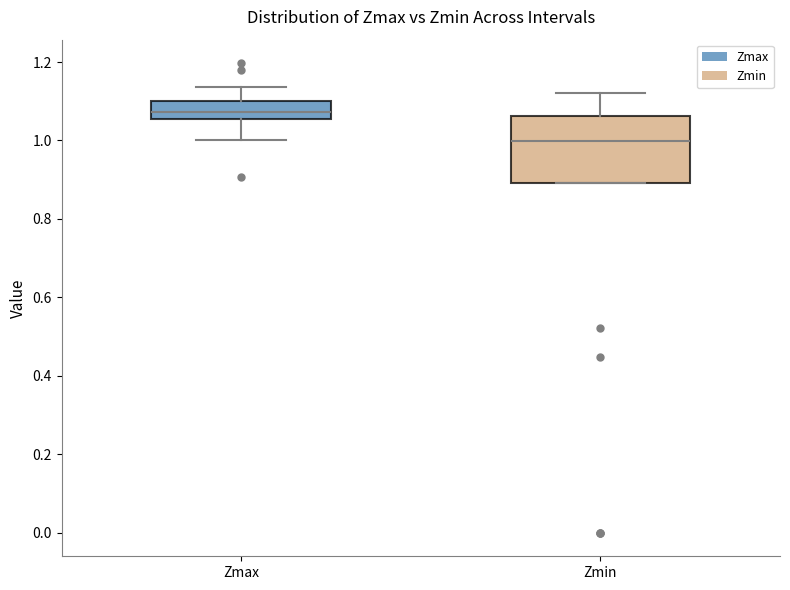

Reading left to right, transcribe this box plot: for each box, give where its median line is, the range the box spans, and where its two whiskers end, as read against the y-axis. The values are not printed on the chart, so give them approximately, as read against the axis.

Zmax: median 1.08, box 1.06 to 1.10, whiskers 1.00 to 1.14
Zmin: median 1.00, box 0.90 to 1.06, whiskers 0.90 to 1.12